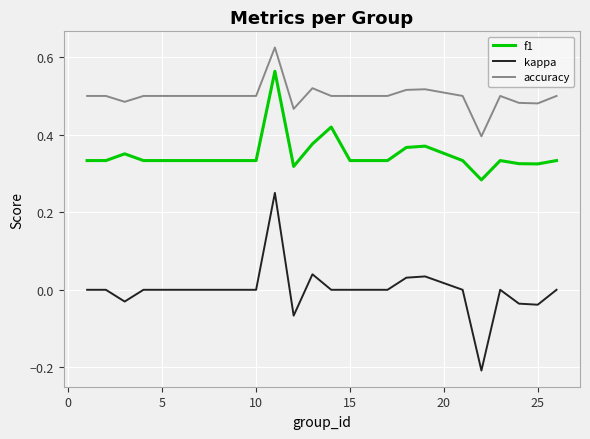

Rank the series by their average value, from highest to lowest.

accuracy, f1, kappa